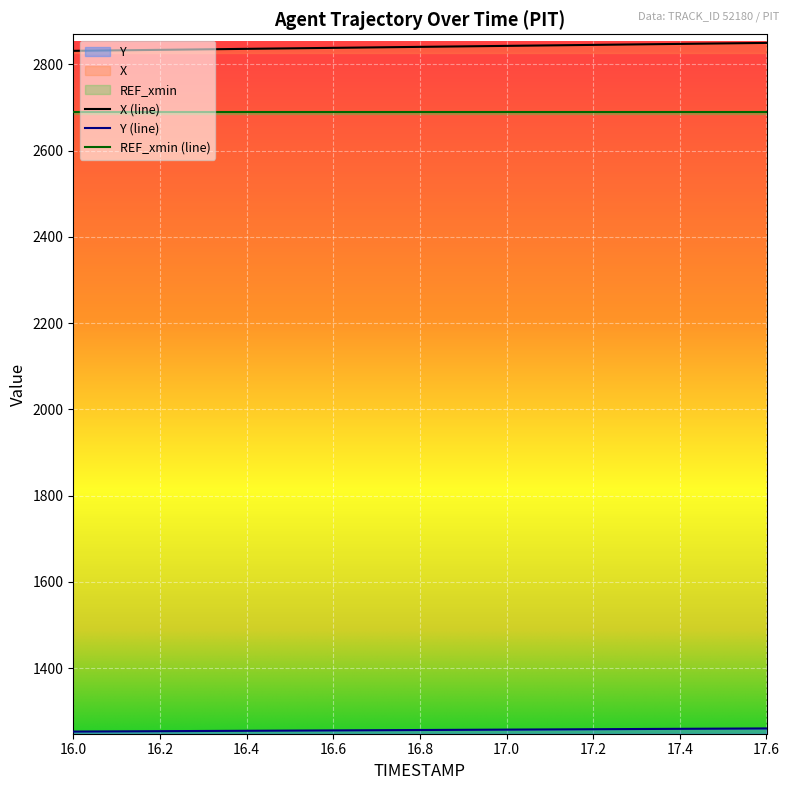

Does the chart display data point markers on the line(s)?

No